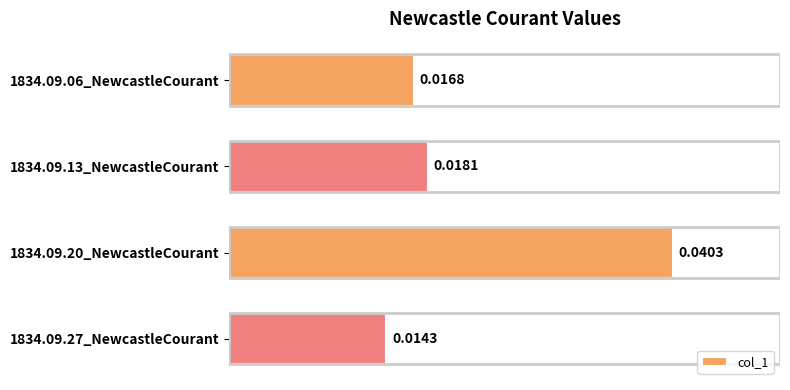

Rank the categories by value from lowest to highest.

1834.09.27_NewcastleCourant, 1834.09.06_NewcastleCourant, 1834.09.13_NewcastleCourant, 1834.09.20_NewcastleCourant